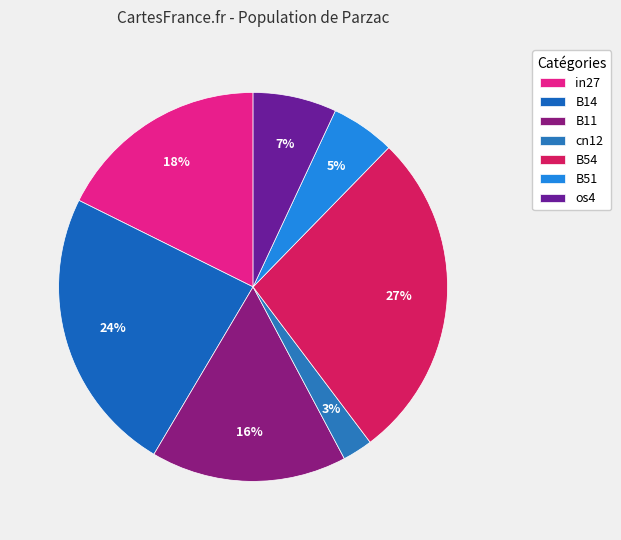

What percentage is the os4 slice, to the nearest percent?

7%